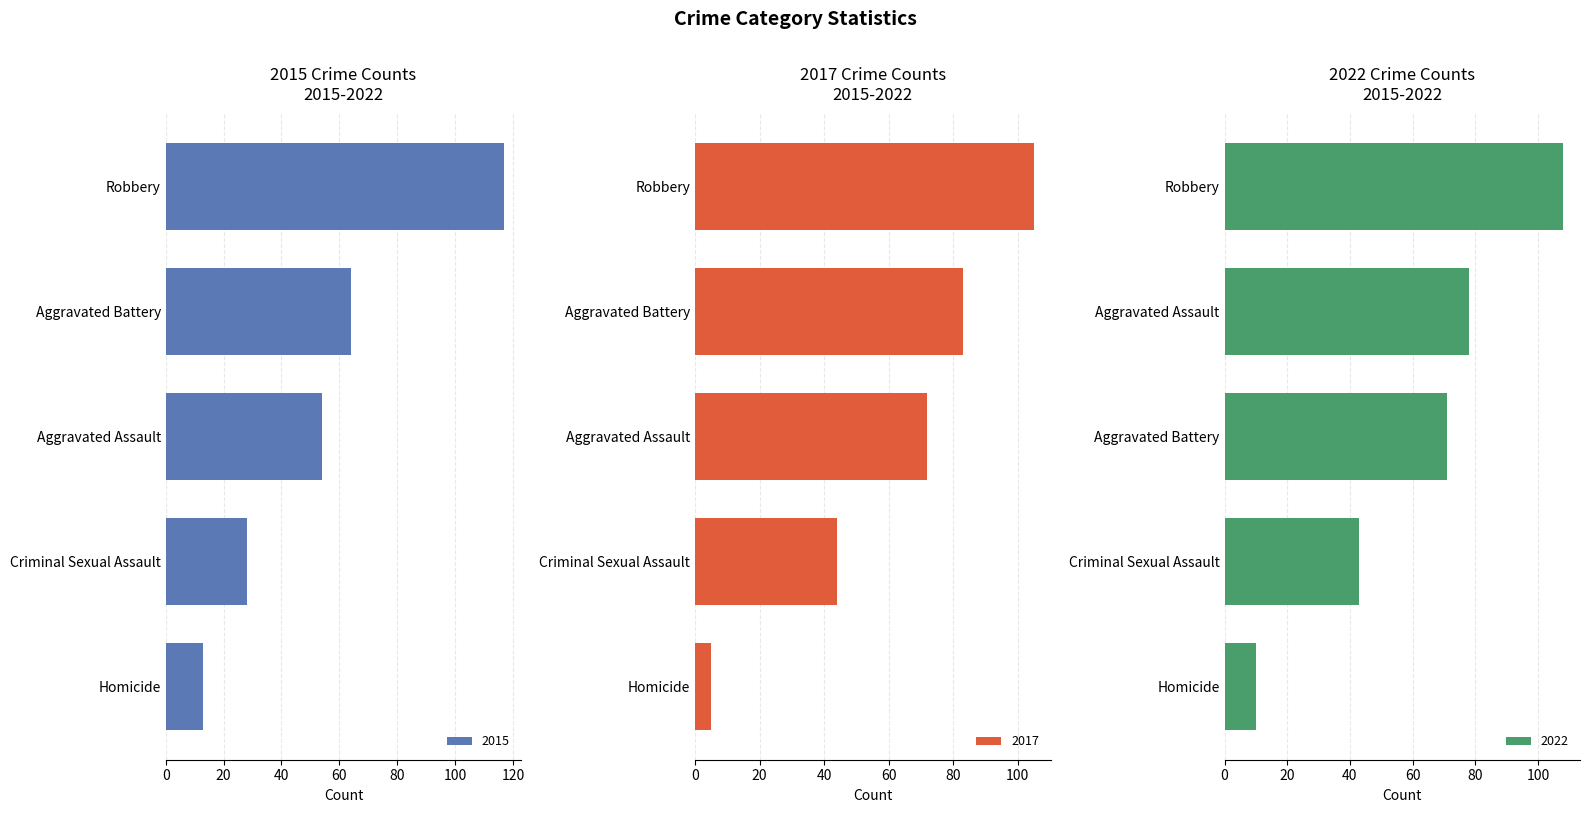

How many data points in 2022 are above 71?

2